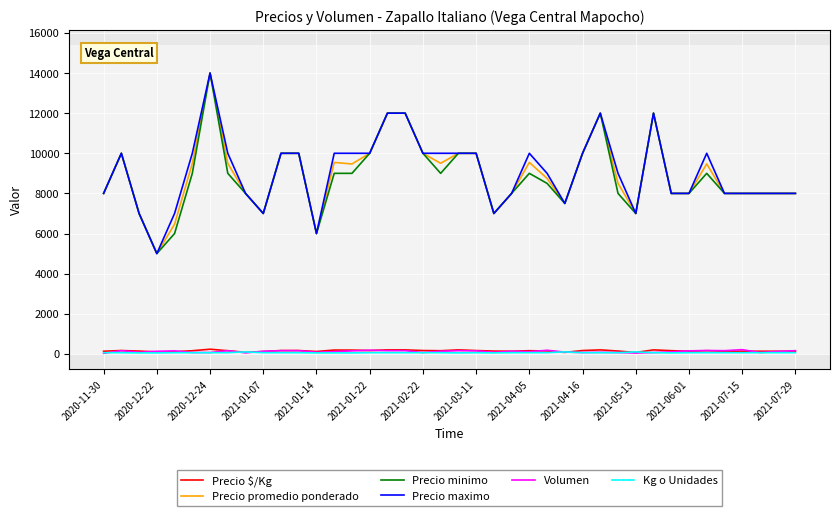

True or false: Kg o Unidades and Precio maximo cross at least once.

False